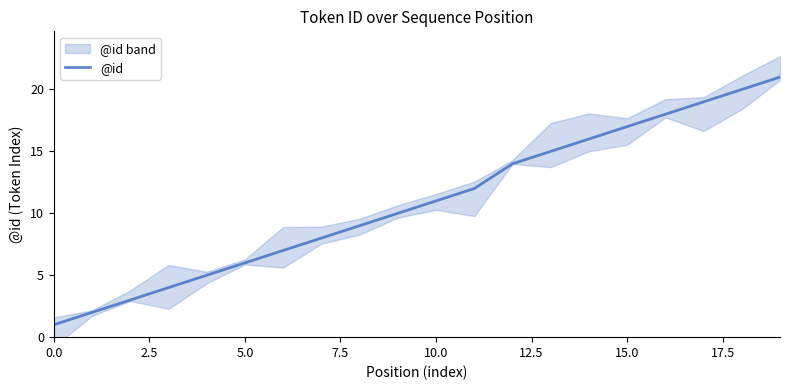

The @id series shows 6 at 5.0. True or false?

True